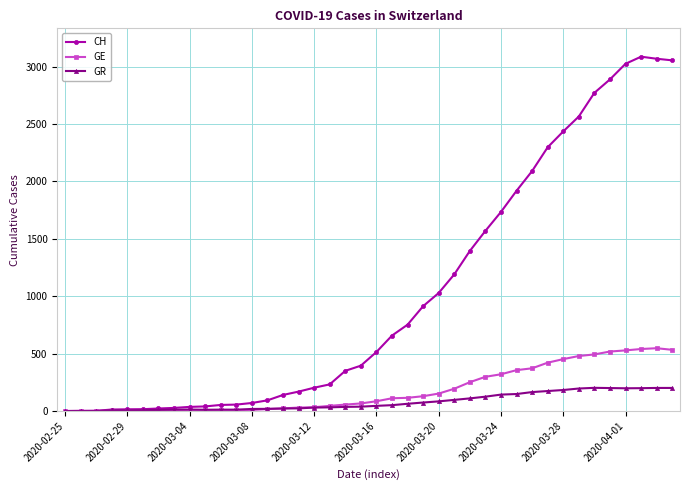

Which series has the largest total across all categories?

CH